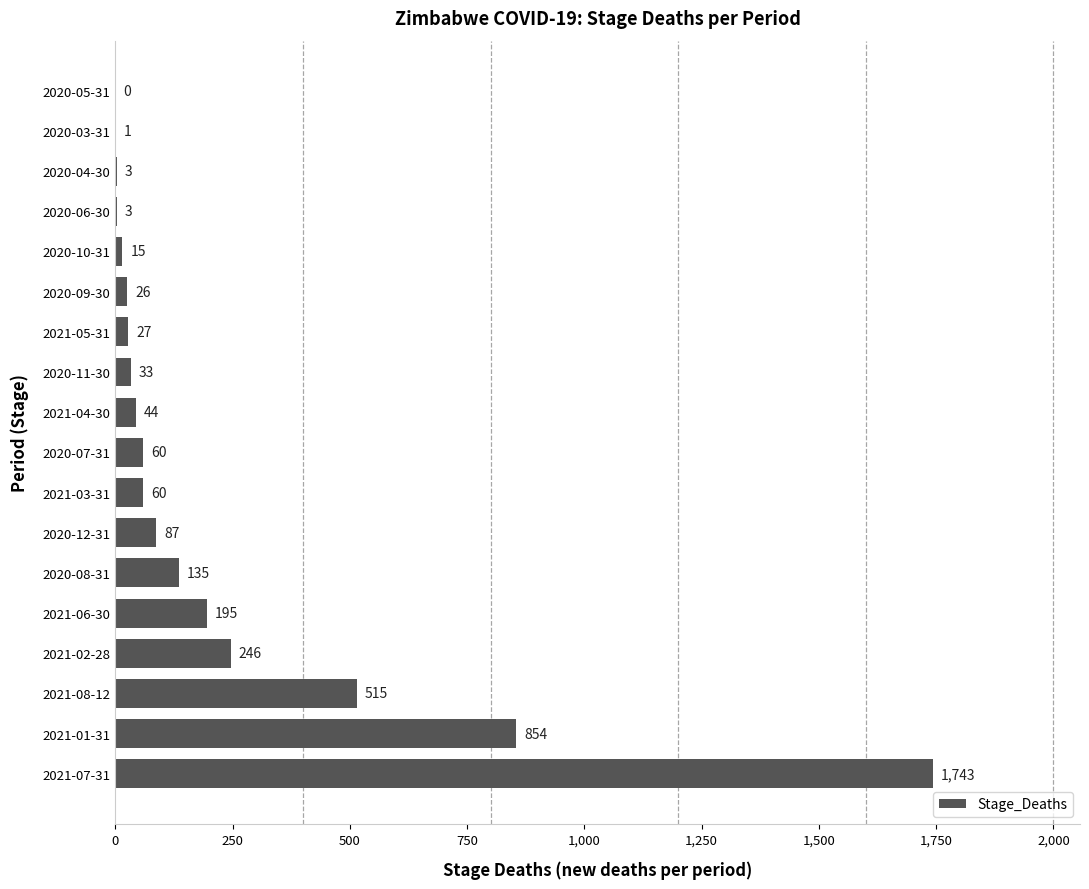

Reading bottom to top, list all the values displayed in this chart.

2021-07-31=1743	2021-01-31=854	2021-08-12=515	2021-02-28=246	2021-06-30=195	2020-08-31=135	2020-12-31=87	2021-03-31=60	2020-07-31=60	2021-04-30=44	2020-11-30=33	2021-05-31=27	2020-09-30=26	2020-10-31=15	2020-06-30=3	2020-04-30=3	2020-03-31=1	2020-05-31=0